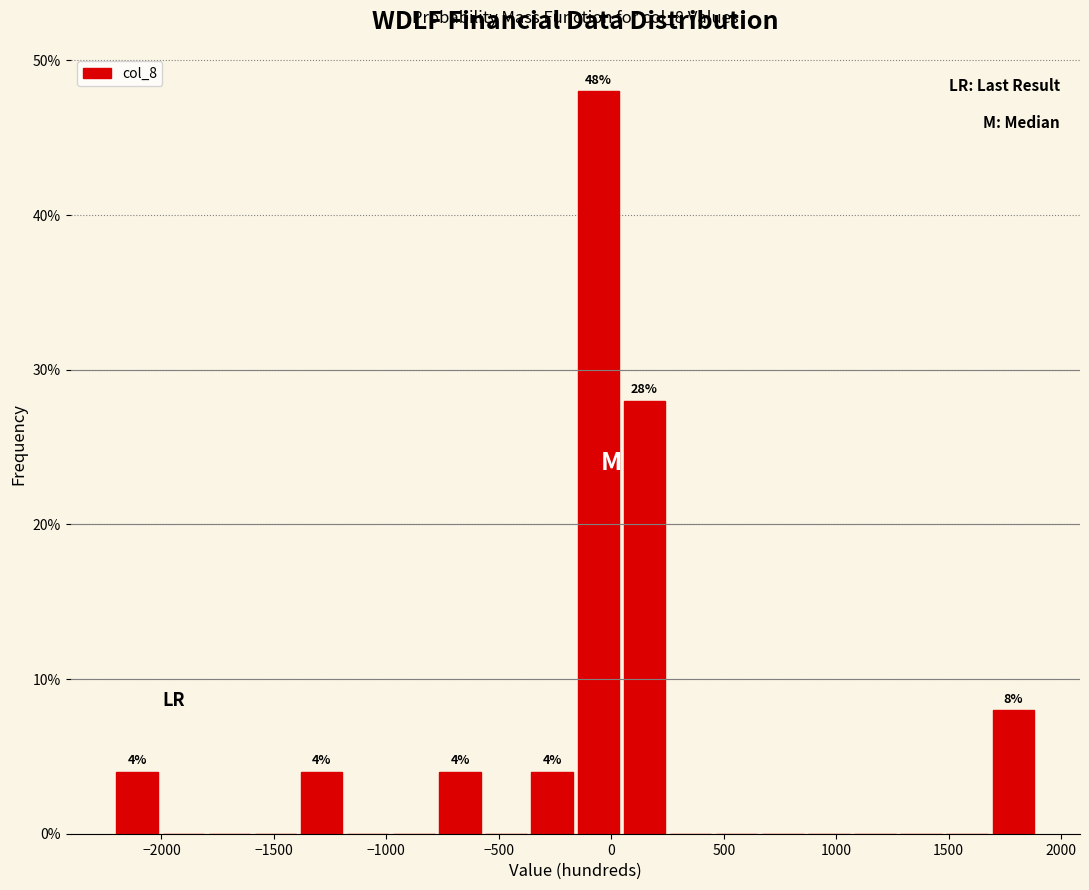

Which range on the x-axis has the tallest bar?

-150 to 55